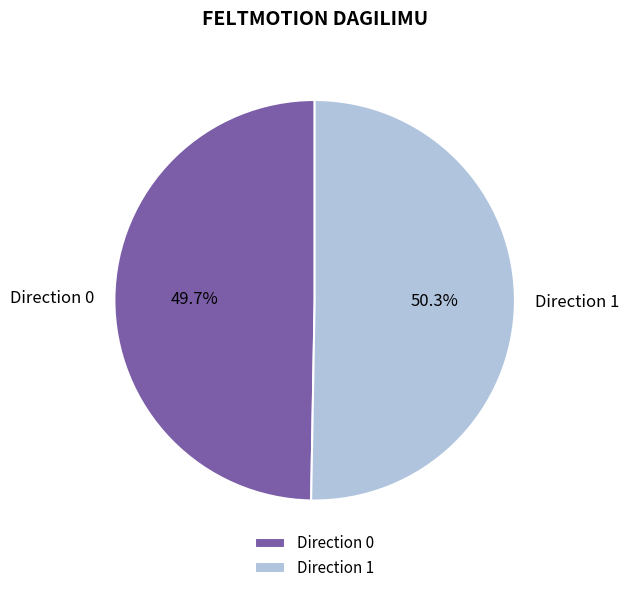

Does Direction 1 represent more than half of the total?

Yes